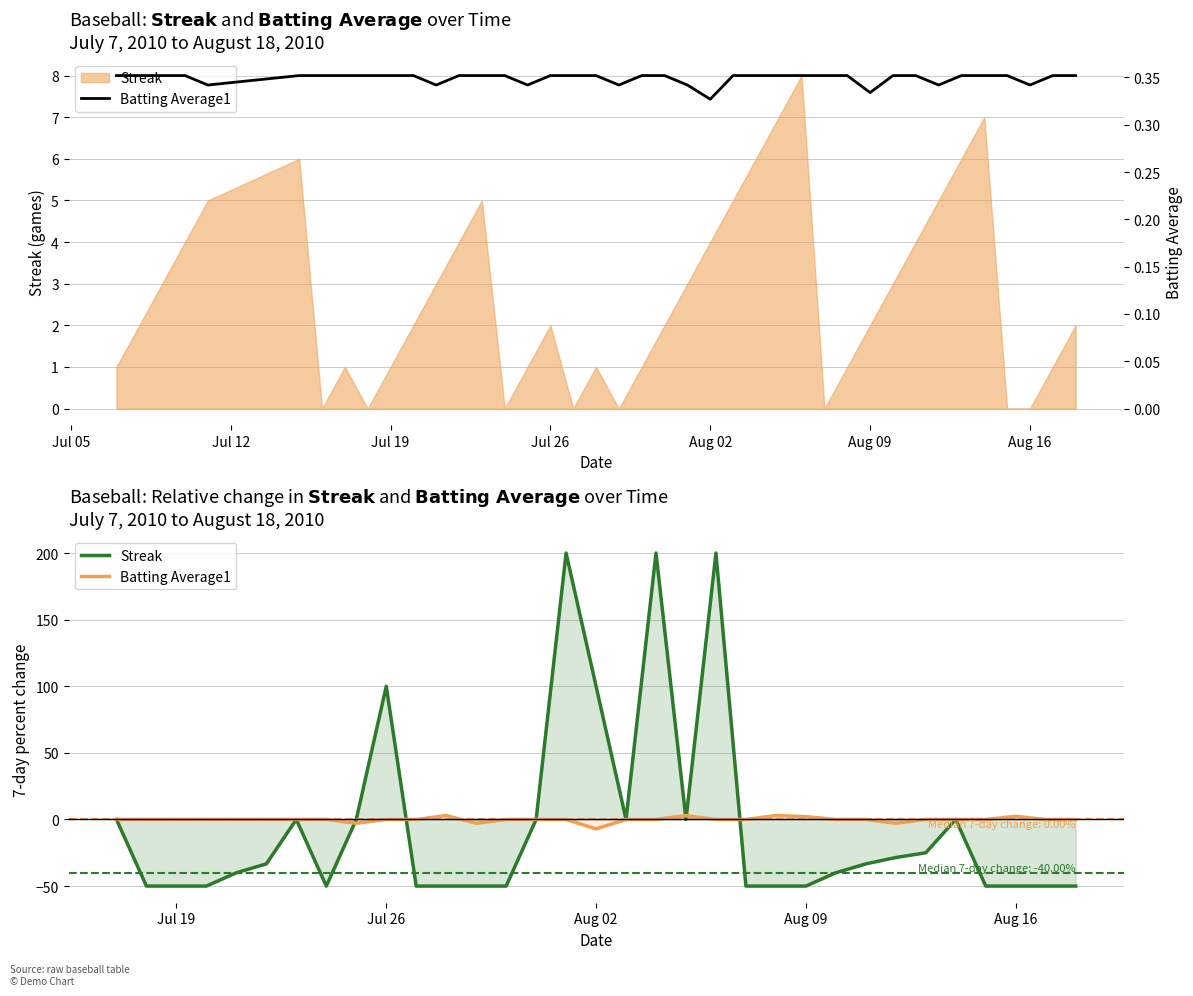

What is the difference between the highest and lowest values at 2010-07-29?

0.3